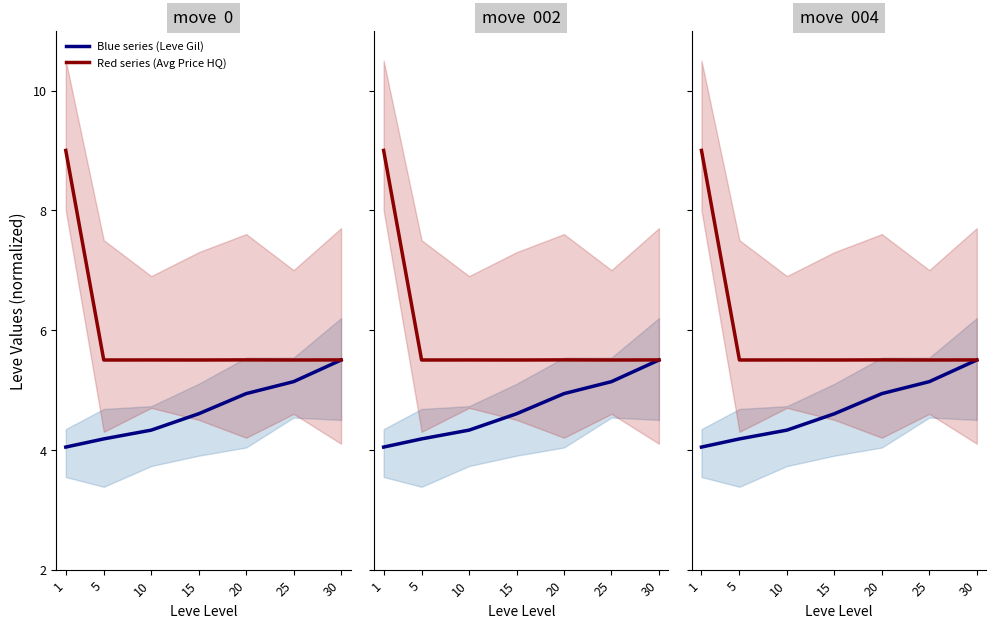

At which label does Blue series (Leve Gil) reach its minimum?

1